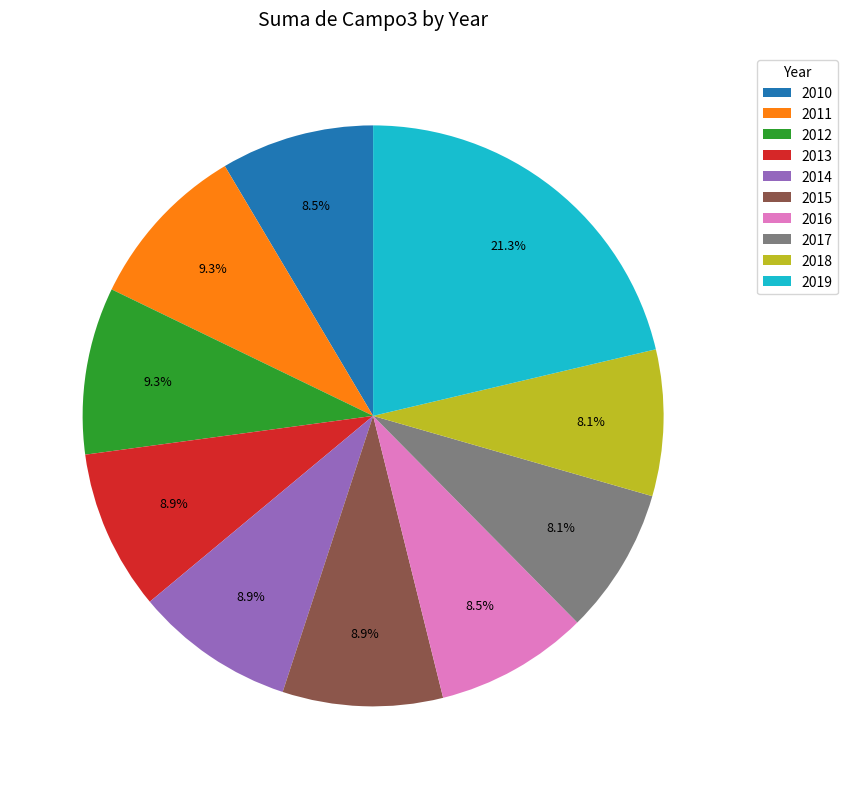

To the nearest percent, what is the average slice percentage?

10%